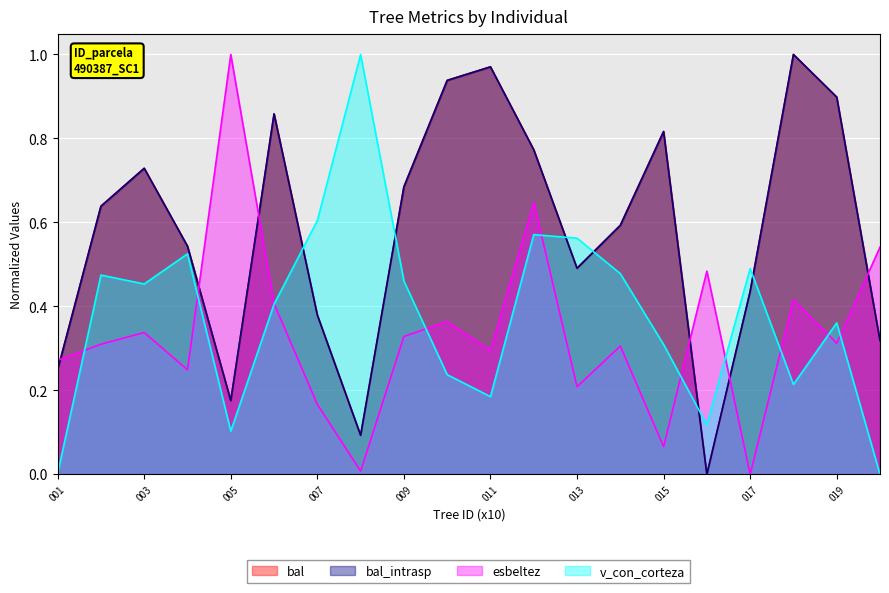

What is the greatest value displayed?

1.0